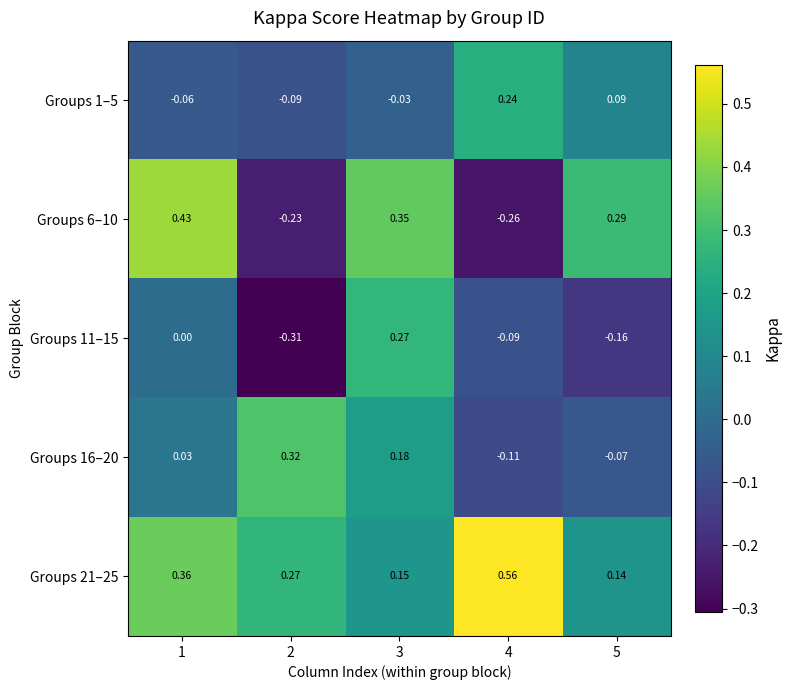

Reading left to right, list all the values displayed in this chart.

Groups 1–5: 1=-0.1	2=-0.1	3=-0.0	4=0.2	5=0.1
Groups 6–10: 1=0.4	2=-0.2	3=0.3	4=-0.3	5=0.3
Groups 11–15: 1=0.0	2=-0.3	3=0.3	4=-0.1	5=-0.2
Groups 16–20: 1=0.0	2=0.3	3=0.2	4=-0.1	5=-0.1
Groups 21–25: 1=0.4	2=0.3	3=0.1	4=0.6	5=0.1